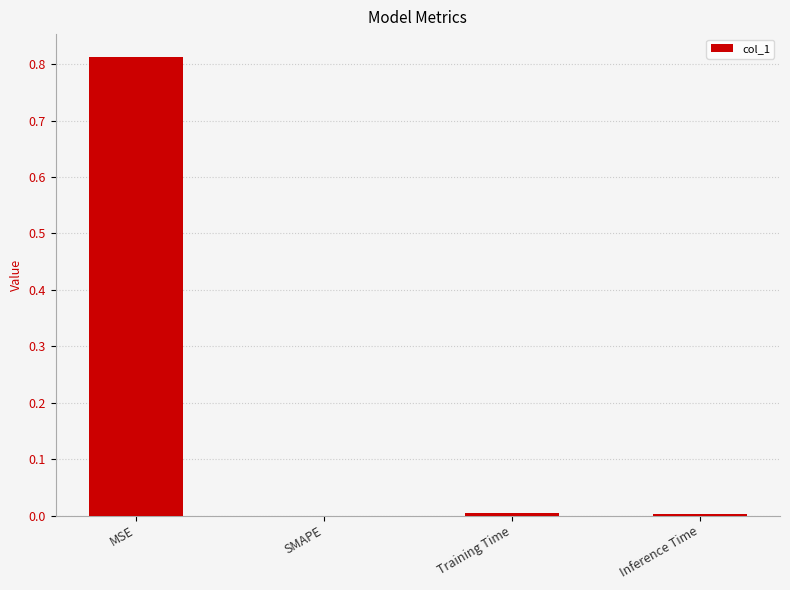

Which label corresponds to the largest value in the chart?

MSE